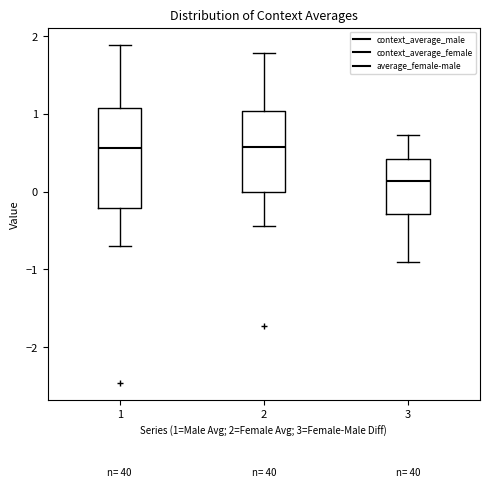

Reading left to right, read every box against the y-axis: the position of its median line, the range the box covers, and the ends of its whiskers. The values are not printed on the chart, so give them approximately, as read against the axis.

1: median 0.6, box -0.2 to 1.1, whiskers -0.7 to 1.9
2: median 0.6, box 0.0 to 1.0, whiskers -0.4 to 1.8
3: median 0.1, box -0.3 to 0.4, whiskers -0.9 to 0.7